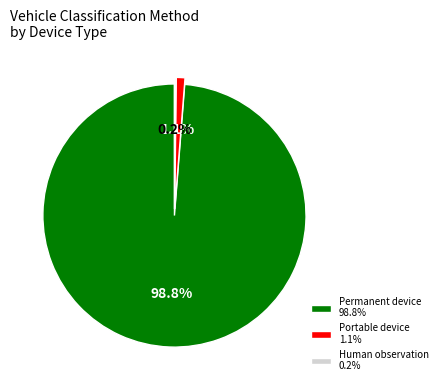

Does any single category account for the majority?

Yes